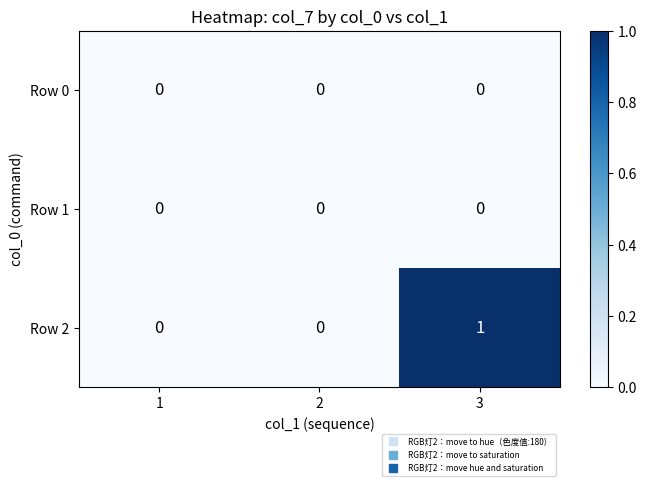

At which category is the sum across all series the highest?

3